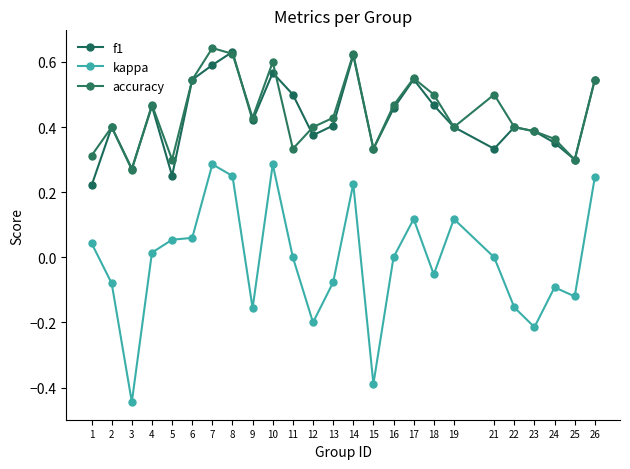

Rank the series by their maximum value, from highest to lowest.

accuracy, f1, kappa